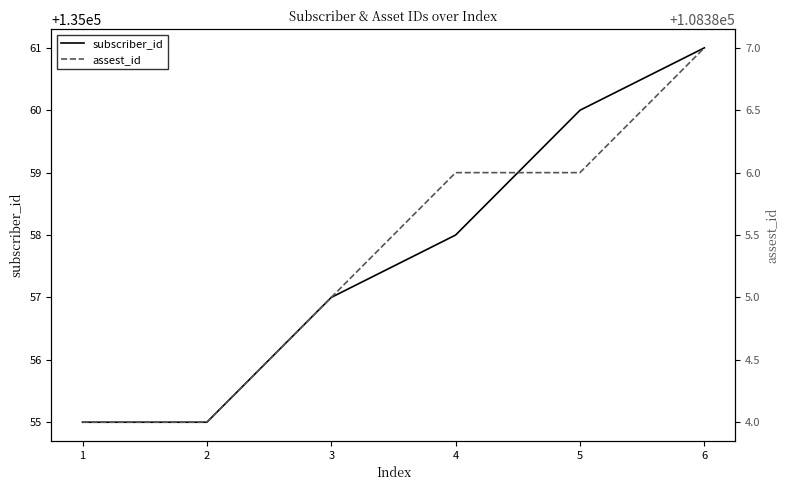

True or false: subscriber_id and assest_id cross at least once.

False